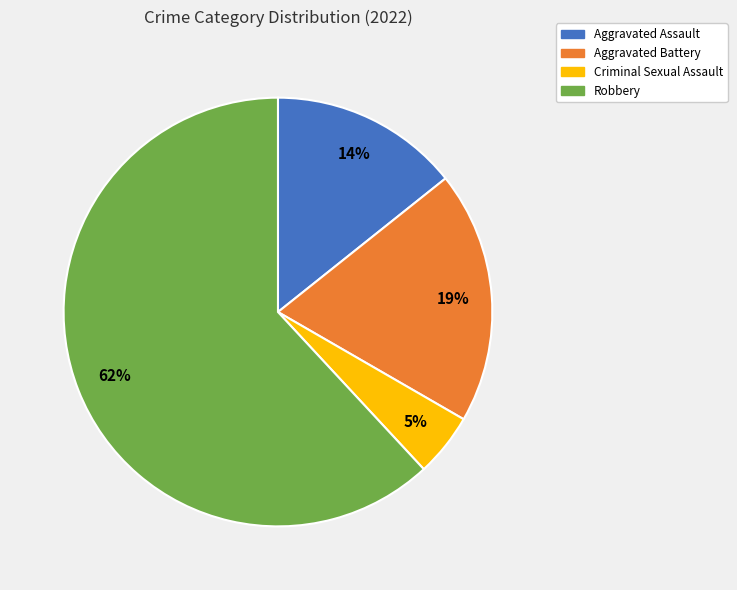

Rank the categories by value from lowest to highest.

Criminal Sexual Assault, Aggravated Assault, Aggravated Battery, Robbery